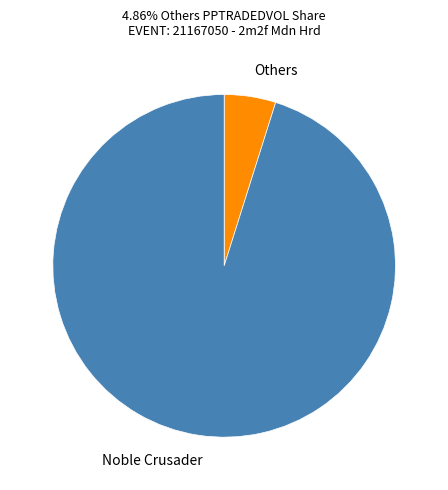

Is the sum of Others and Noble Crusader greater than half?

Yes